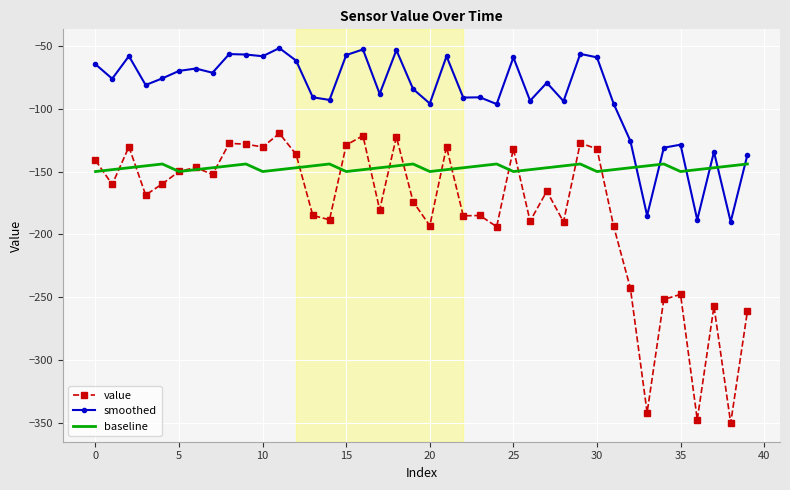

Which series has the largest range (max minus min)?

value